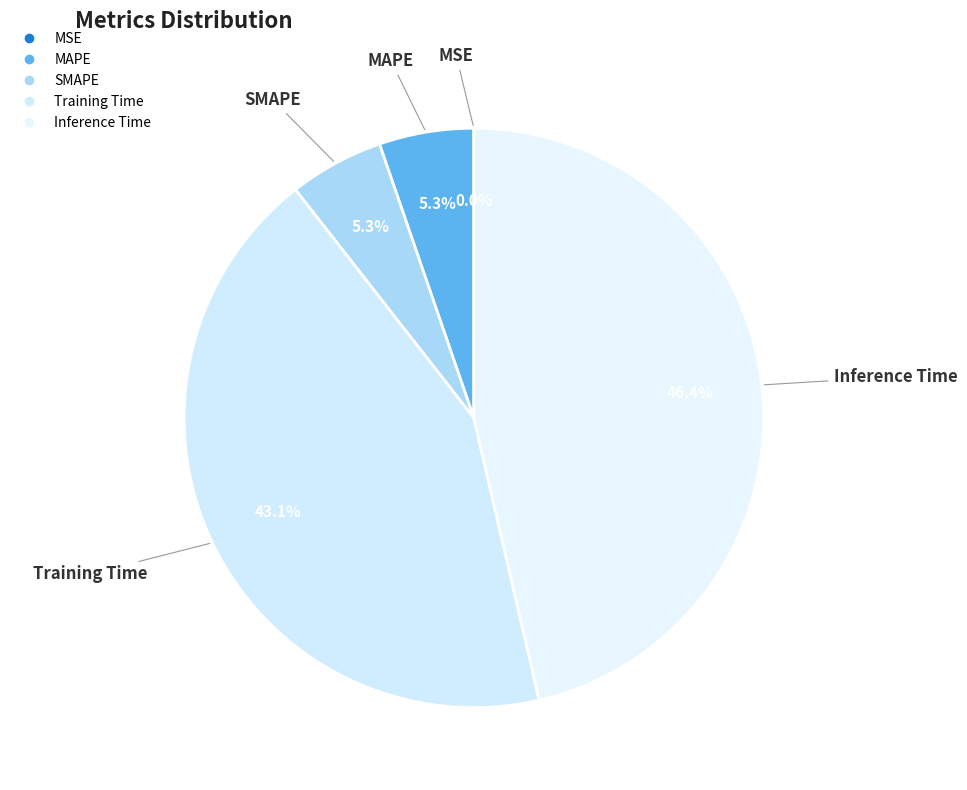

Rank the categories by value from highest to lowest.

Inference Time, Training Time, MAPE, SMAPE, MSE